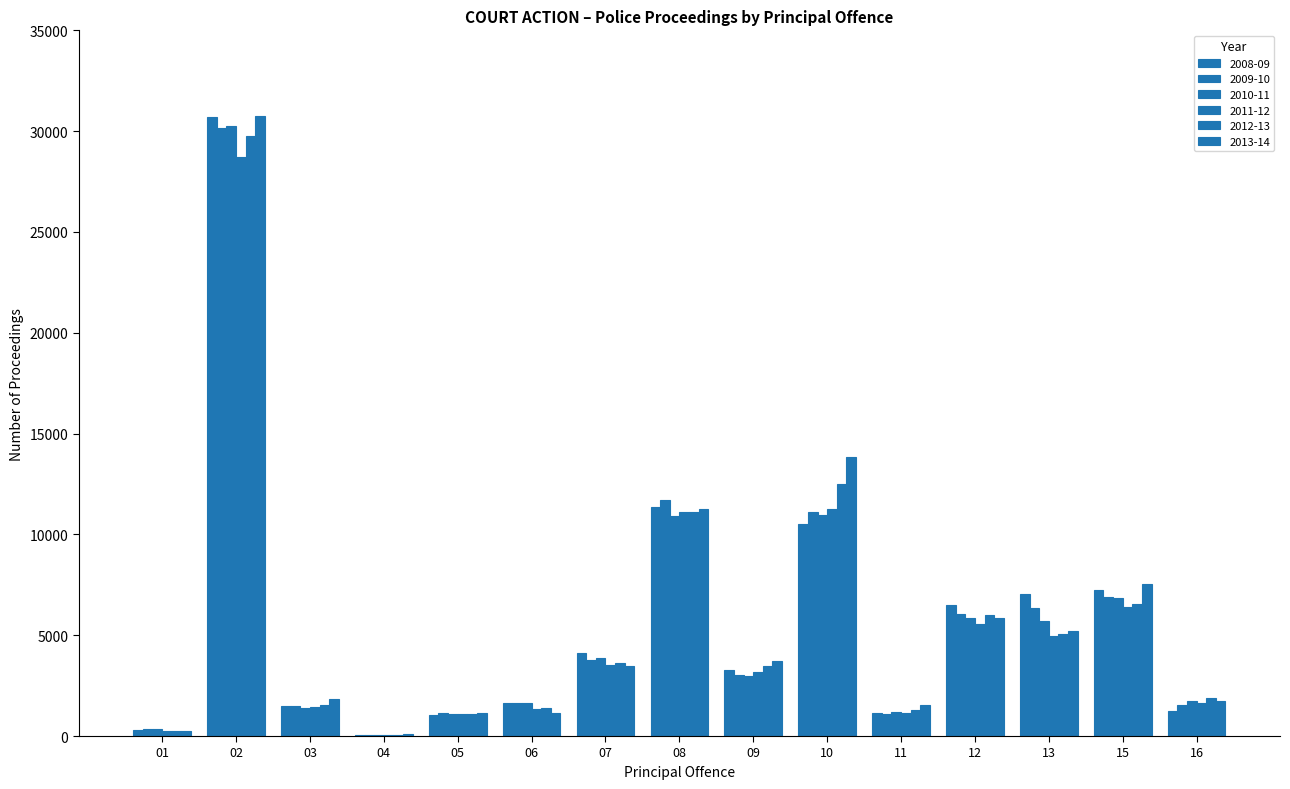

How many groups of bars are there?

15